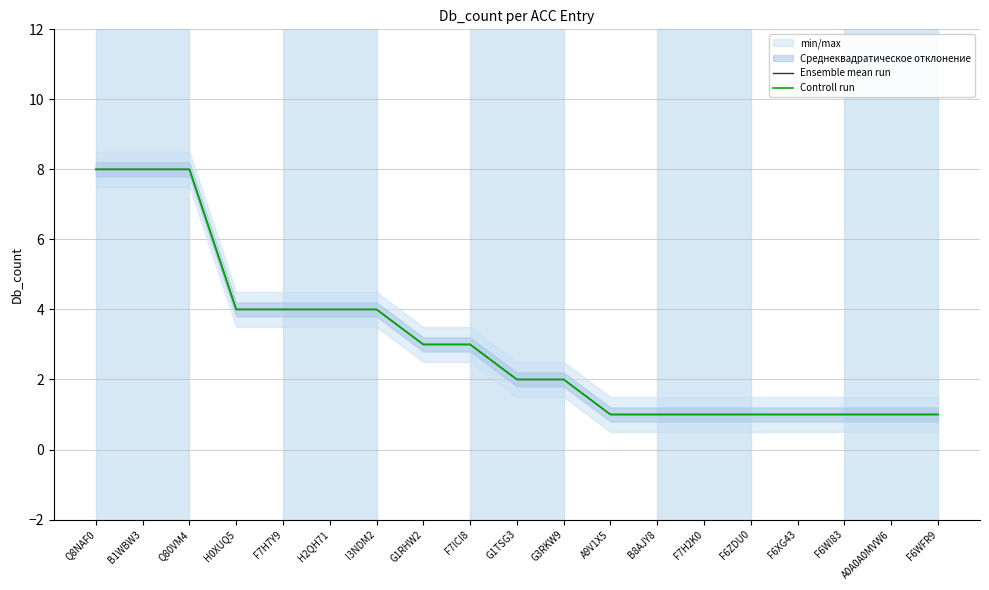

The value of Ensemble mean run at I3NDM2 is 4. True or false?

True